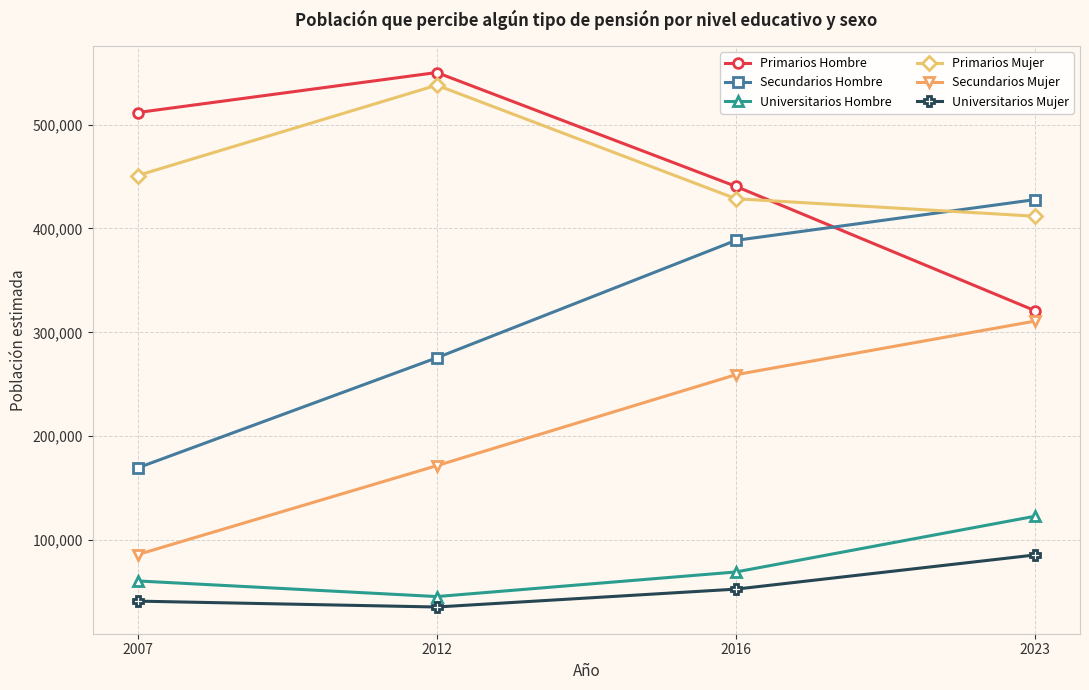

At which category is the sum across all series the highest?

2023